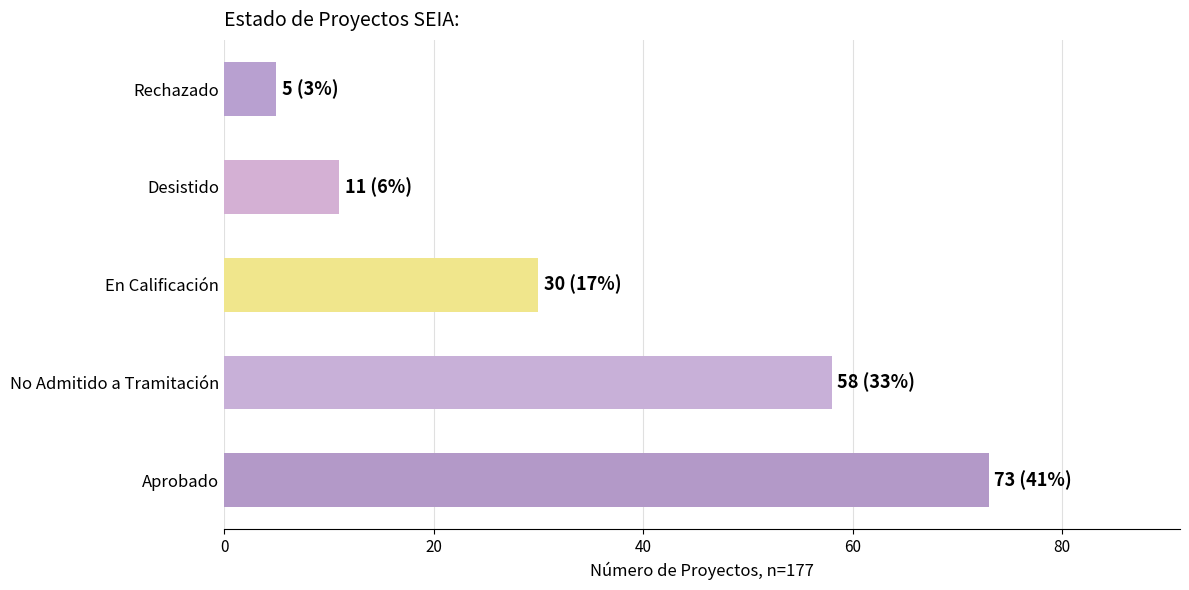

Are the bars grouped side by side (vs. stacked)?

No